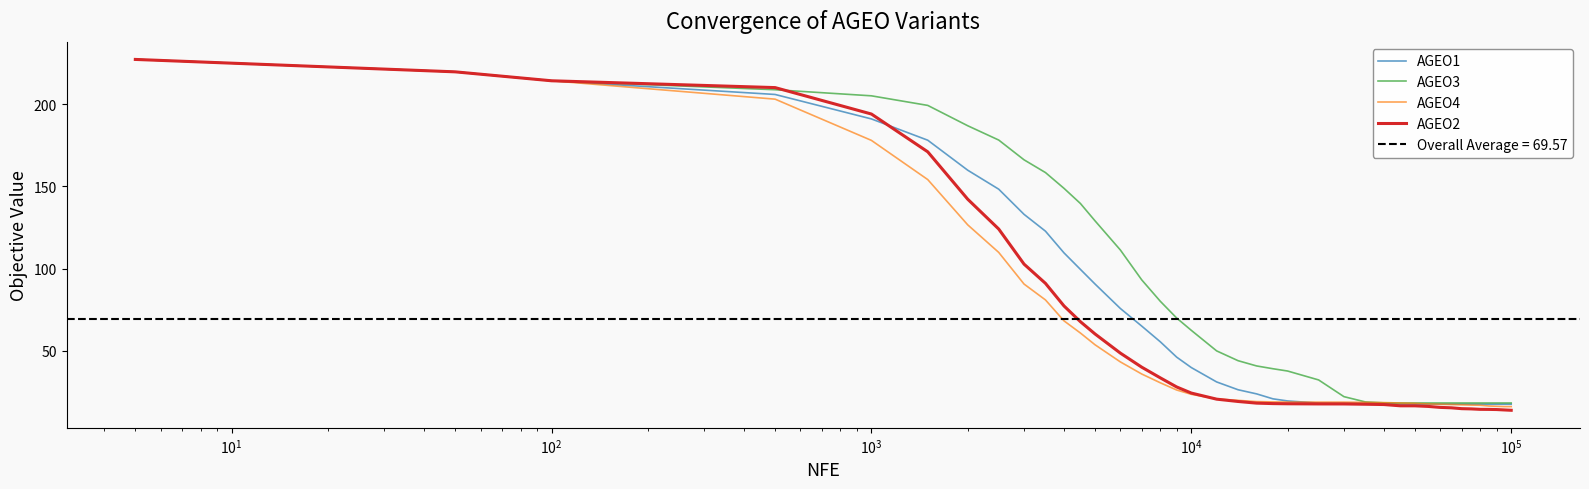

What is the maximum value for AGEO4?

227.2